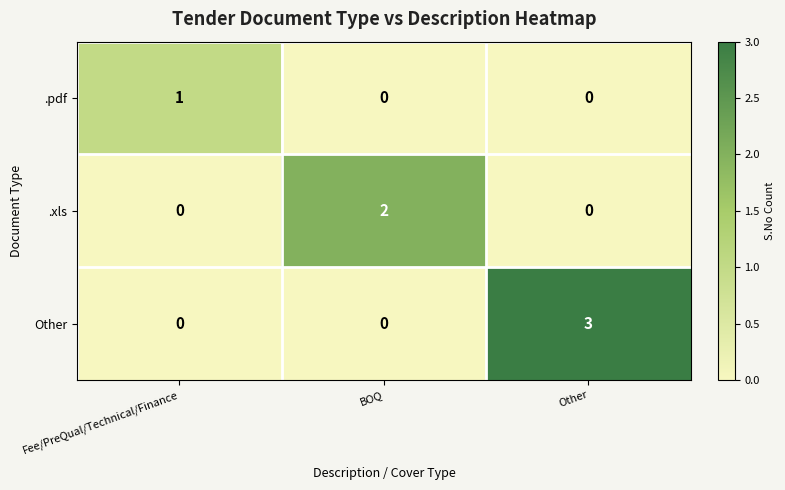

What is the maximum value shown in the chart?

3